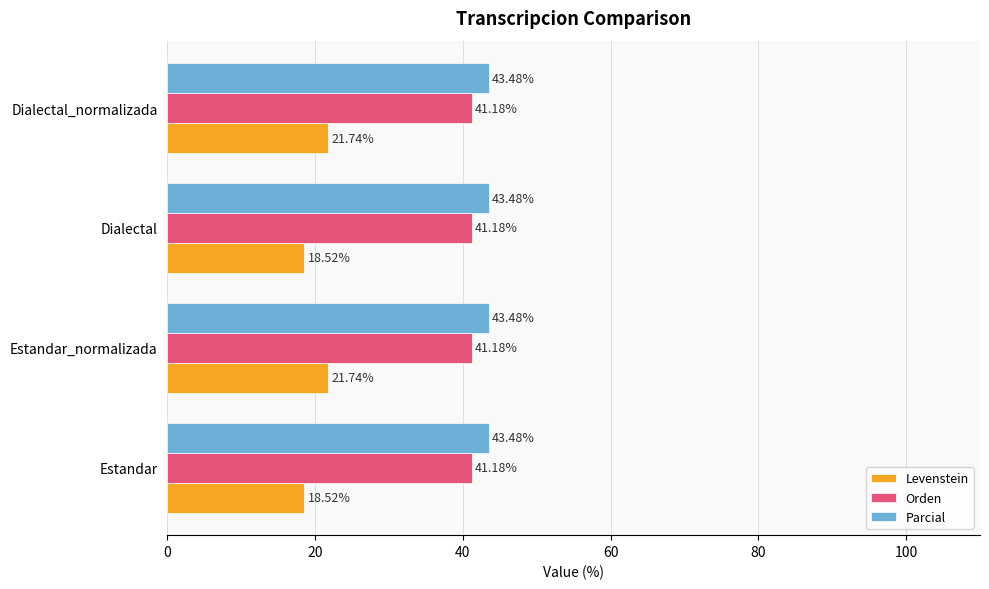

What is the spread (max minus min) of values at Estandar_normalizada?

21.7